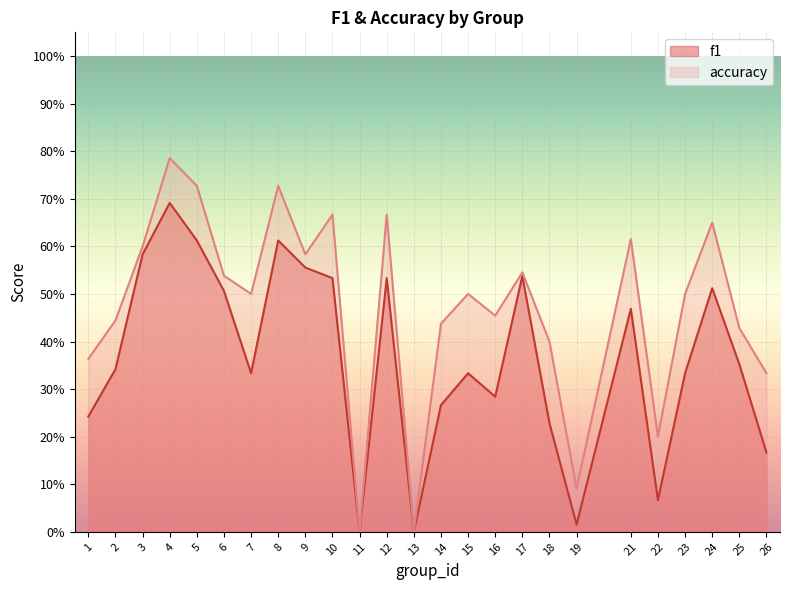

What is the approximate value of accuracy at 1?

0.4